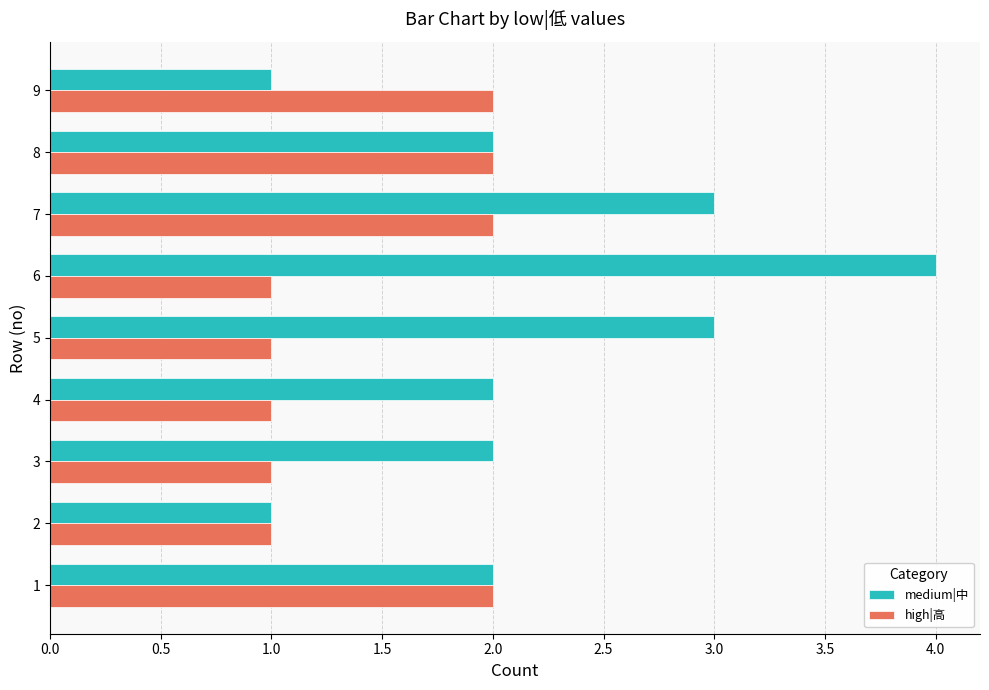

What are all the series names shown in the legend?

medium|中, high|高